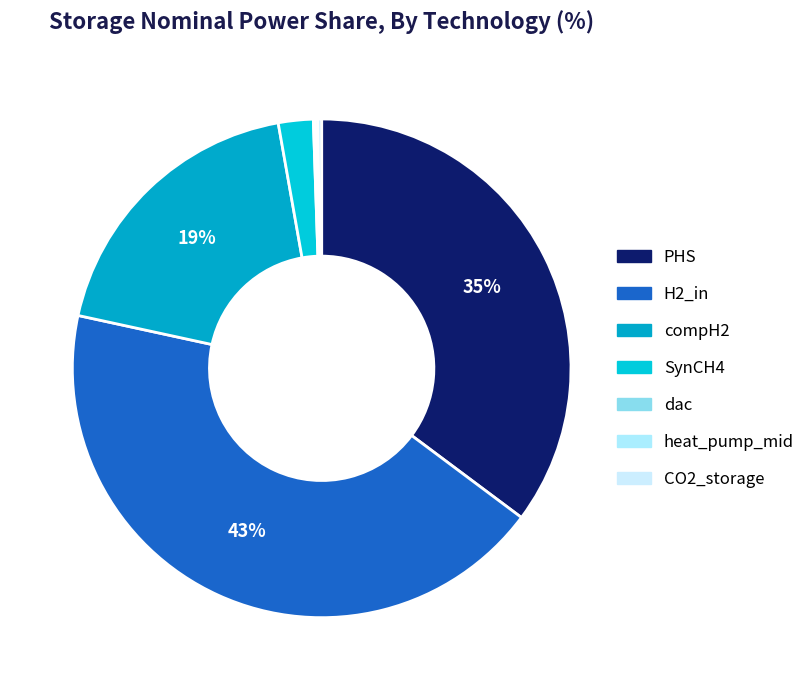

Which has a higher value, SynCH4 or PHS?

PHS